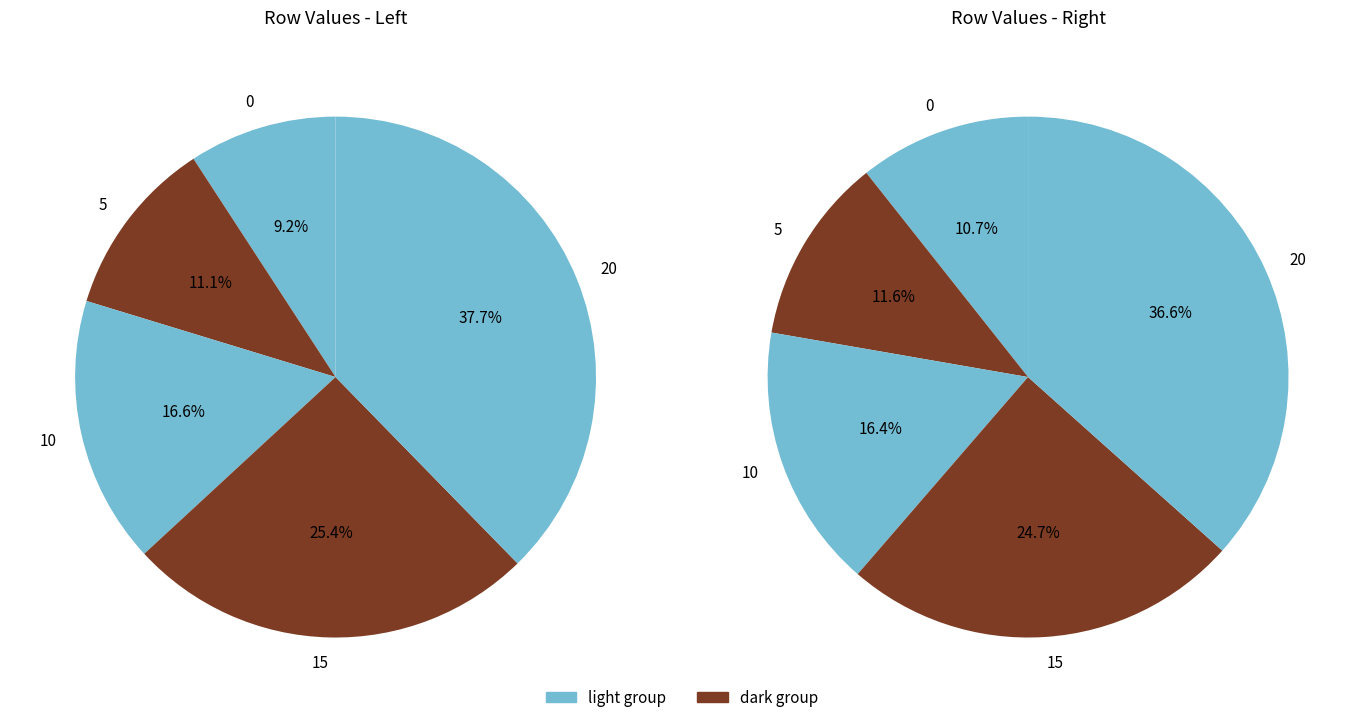

Which slice is the smallest?

row_0